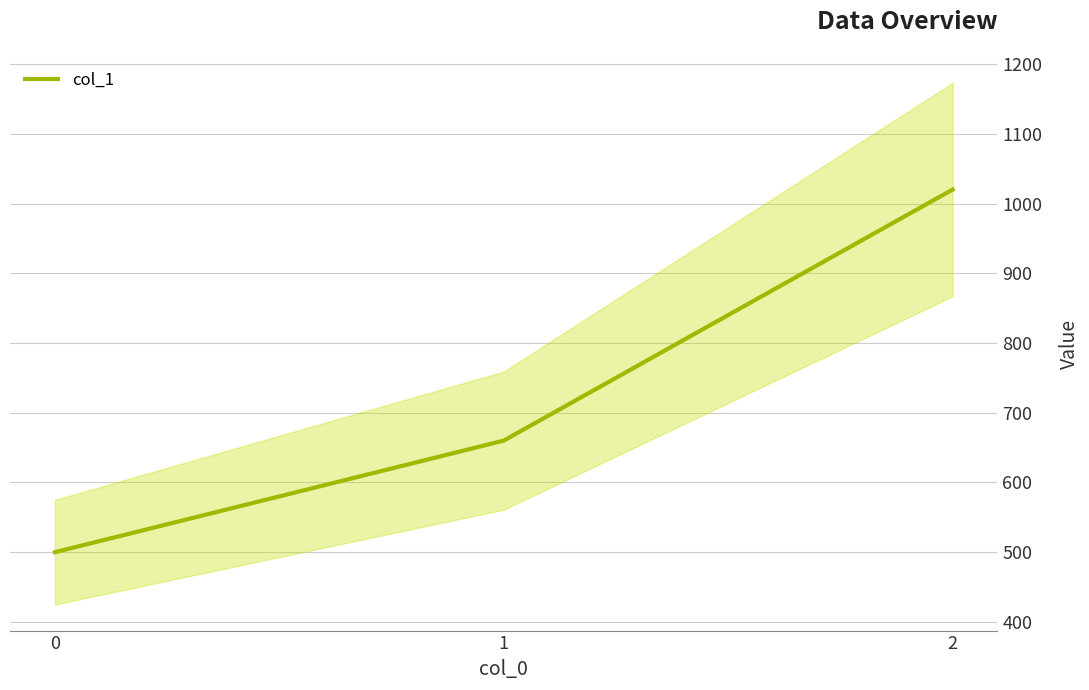

List the labels in order of value, smallest first.

0, 1, 2